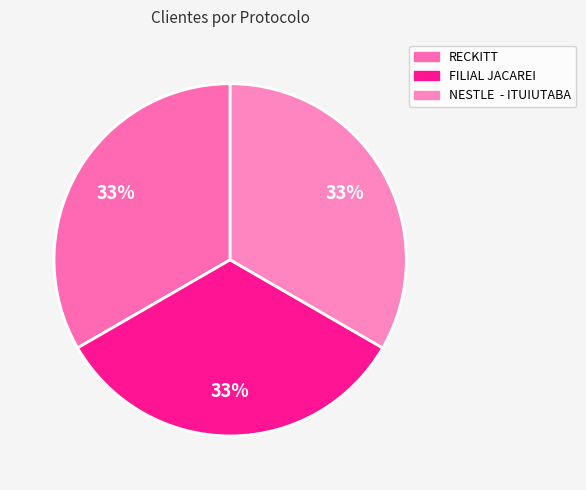

Which category has the biggest portion of the pie?

NESTLE  - ITUIUTABA